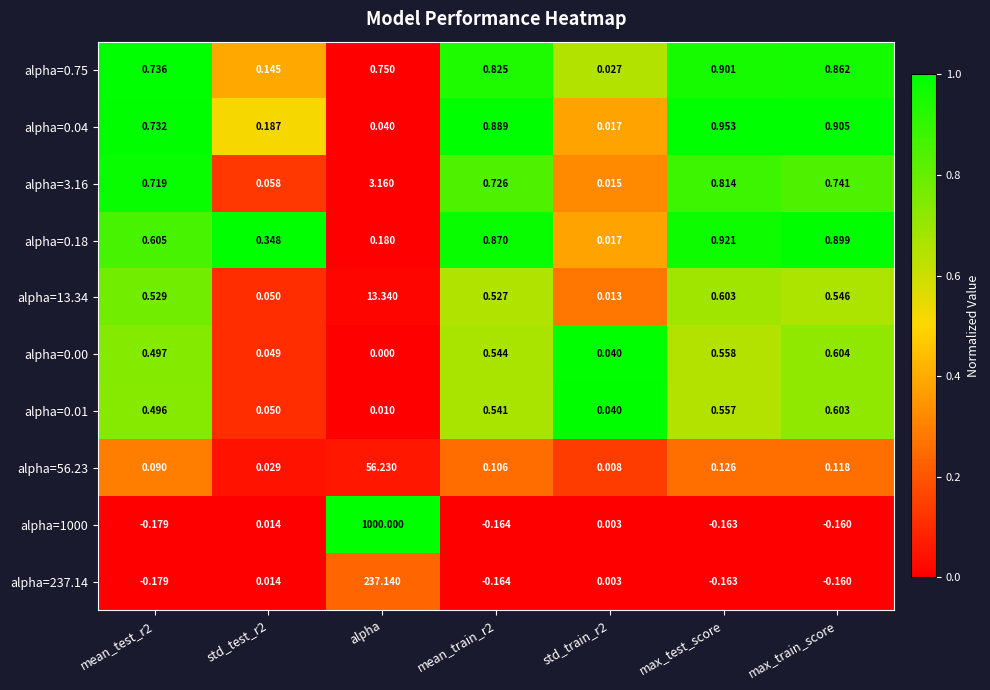

Which label corresponds to the largest value in the chart?

alpha